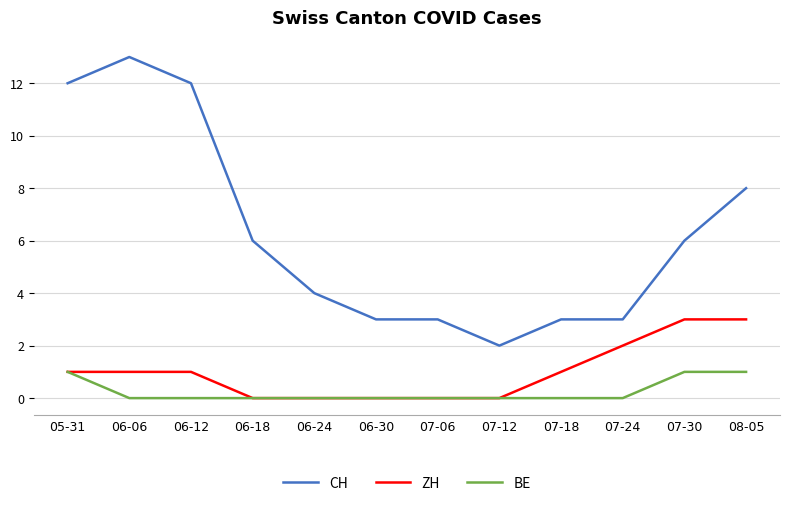

Is the value of CH at 06-18 greater than the value of BE at 07-18?

Yes